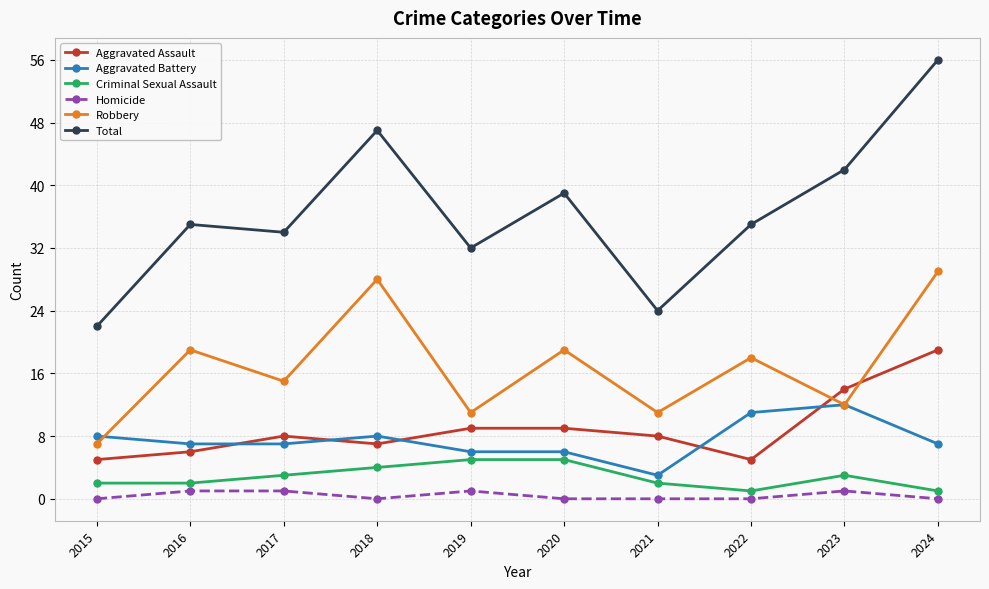

True or false: Homicide and Aggravated Battery intersect in this chart.

False